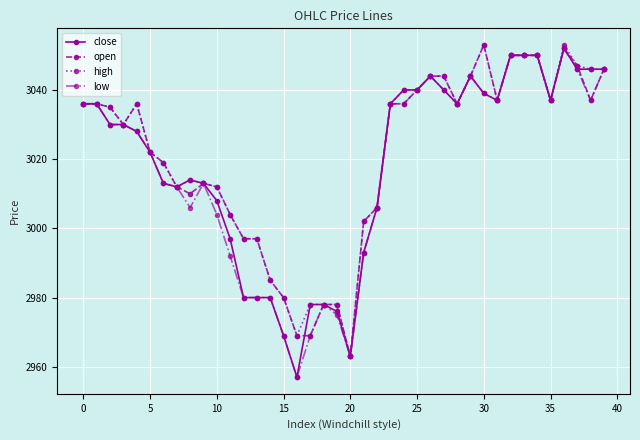

At how many categories does at least one series exceed 2961?

40